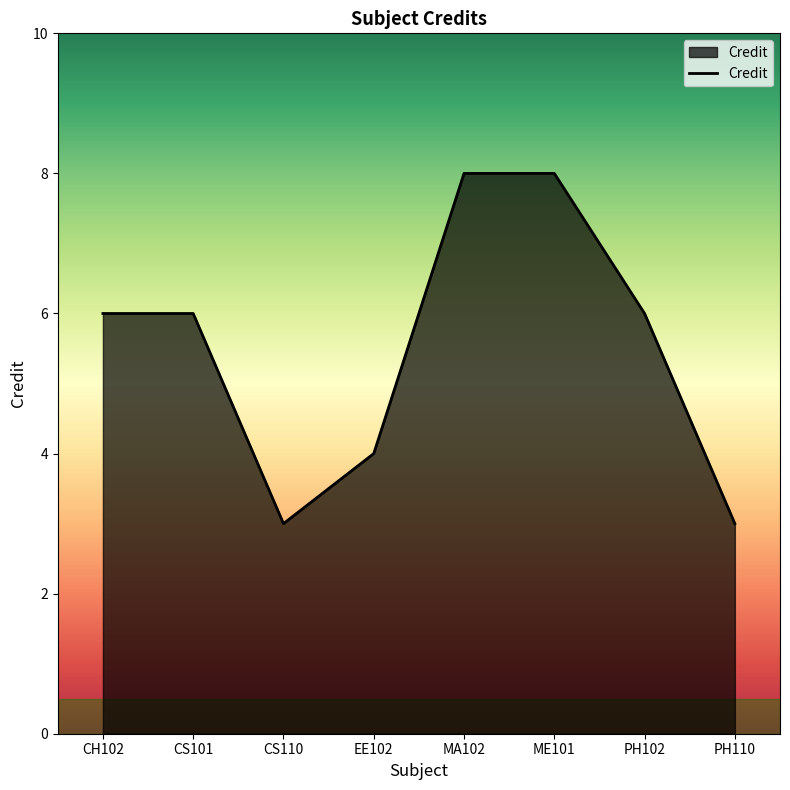

Between MA102 and PH110, which is larger?

MA102